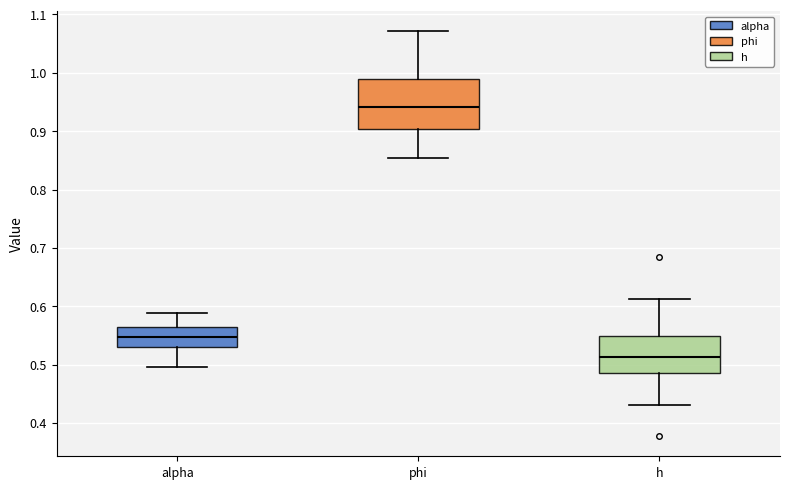

Reading left to right, transcribe this box plot: for each box, give where its median line is, the range the box spans, and where its two whiskers end, as read against the y-axis. The values are not printed on the chart, so give them approximately, as read against the axis.

alpha: median 0.55, box 0.53 to 0.57, whiskers 0.50 to 0.59
phi: median 0.94, box 0.90 to 0.99, whiskers 0.85 to 1.07
h: median 0.51, box 0.48 to 0.55, whiskers 0.43 to 0.61